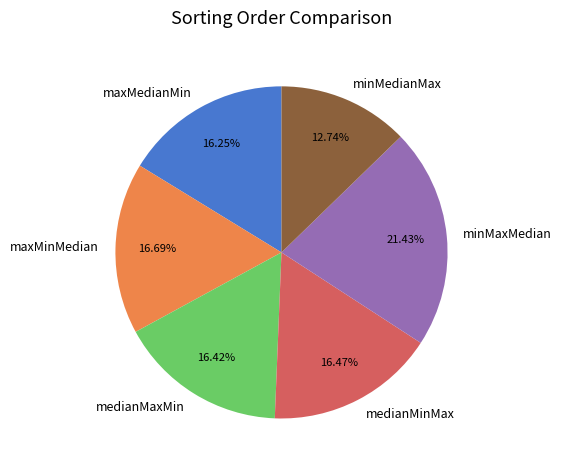

Which slice is the largest?

minMaxMedian